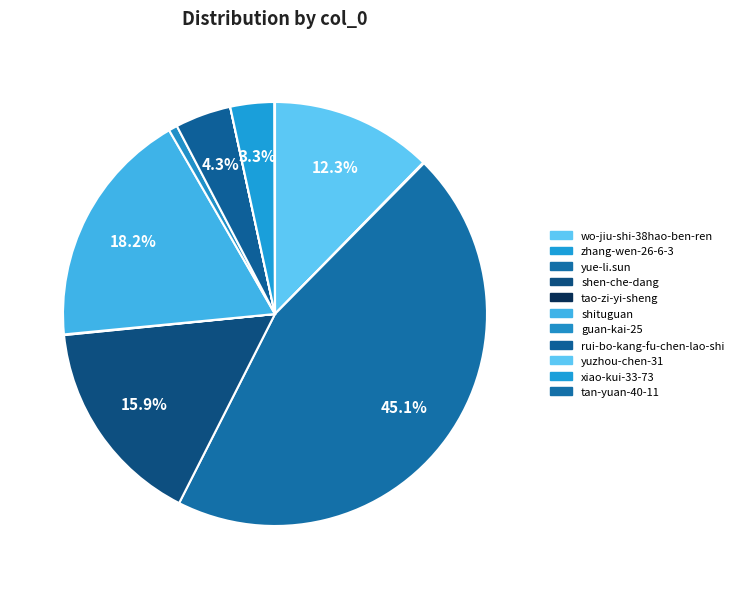

What portion of the pie excludes shituguan?

81.8%